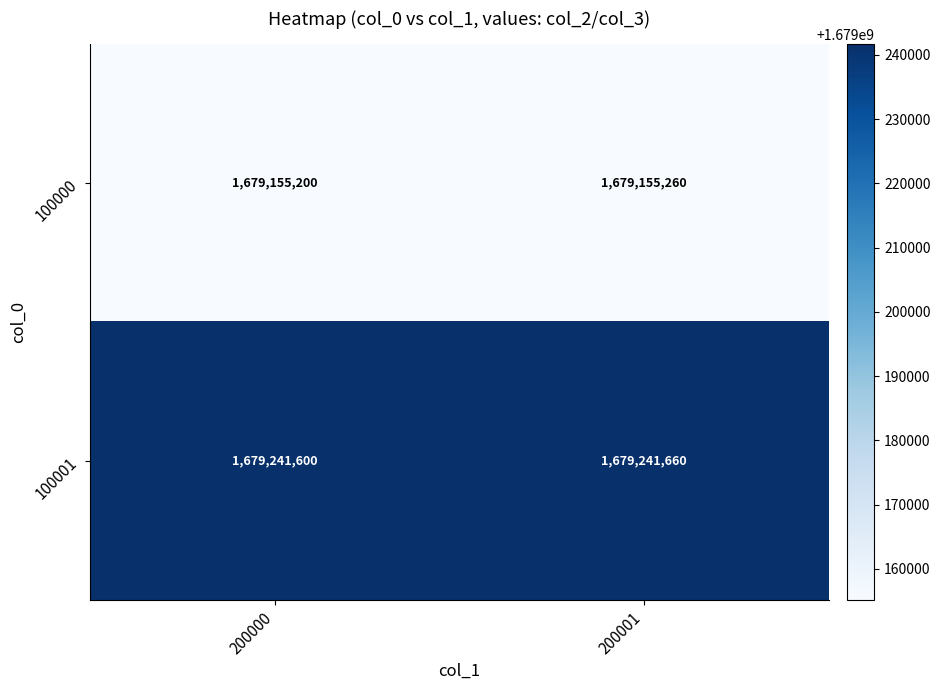

Where is 100000 nearest to the value 1679155230?

200000